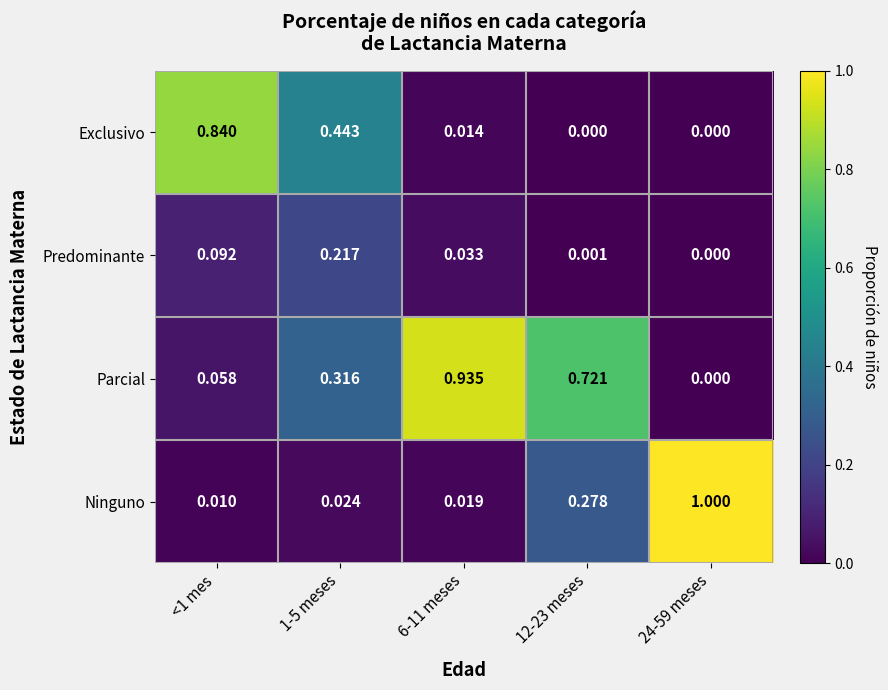

At which category is the sum across all series the highest?

6-11 meses